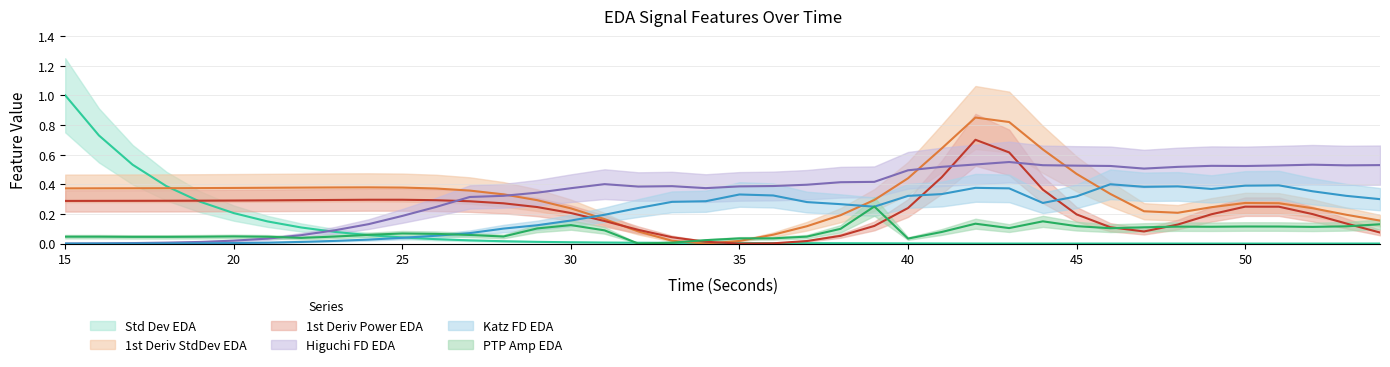

True or false: firstDerivativeStdDev_EDA and standardDeviation_EDA intersect in this chart.

True